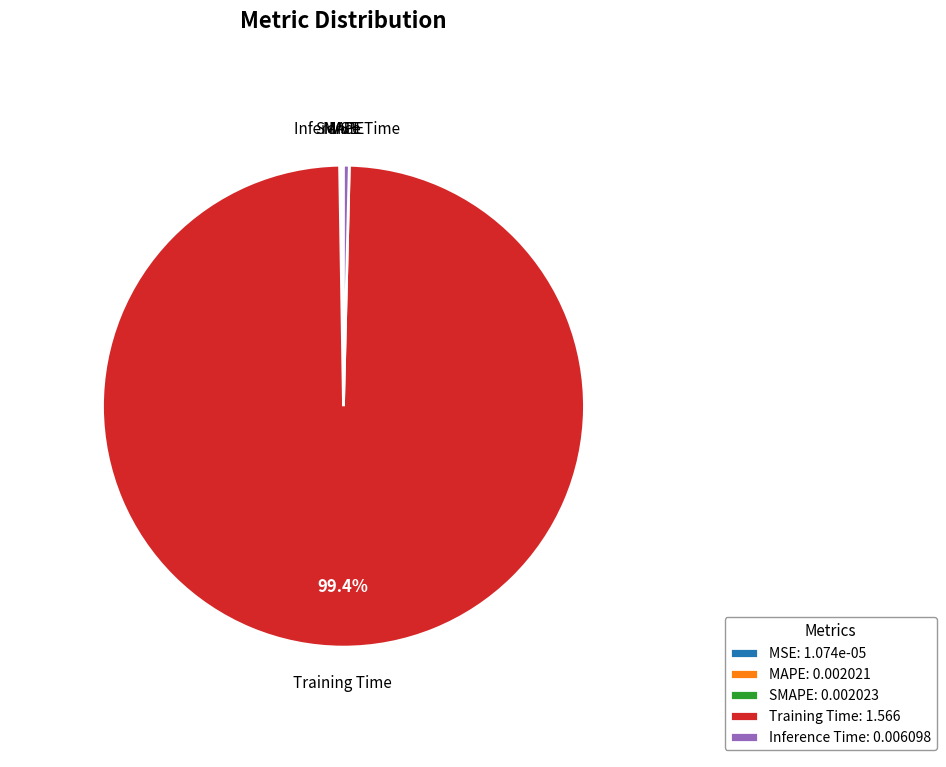

Which slice represents more than half of the pie?

Training Time